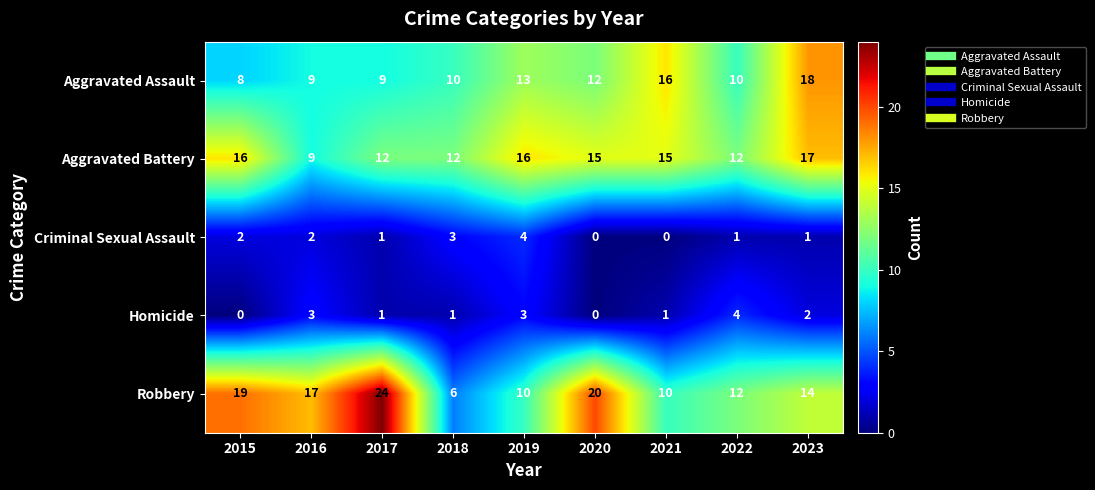

The value of Robbery at 2019 is 10. True or false?

True